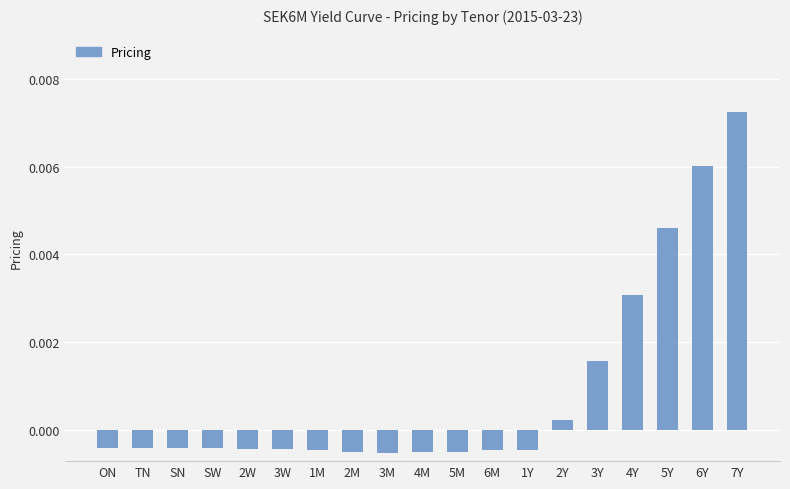

What position from the right is TN?

18